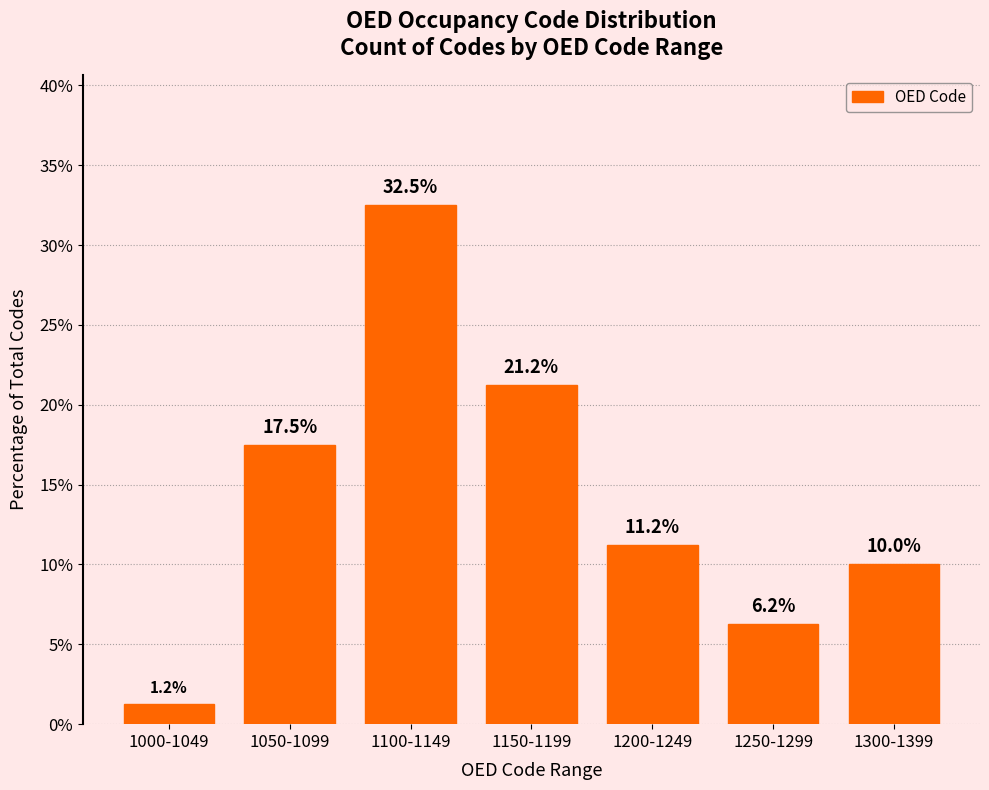

What is the greatest value displayed?

32.5